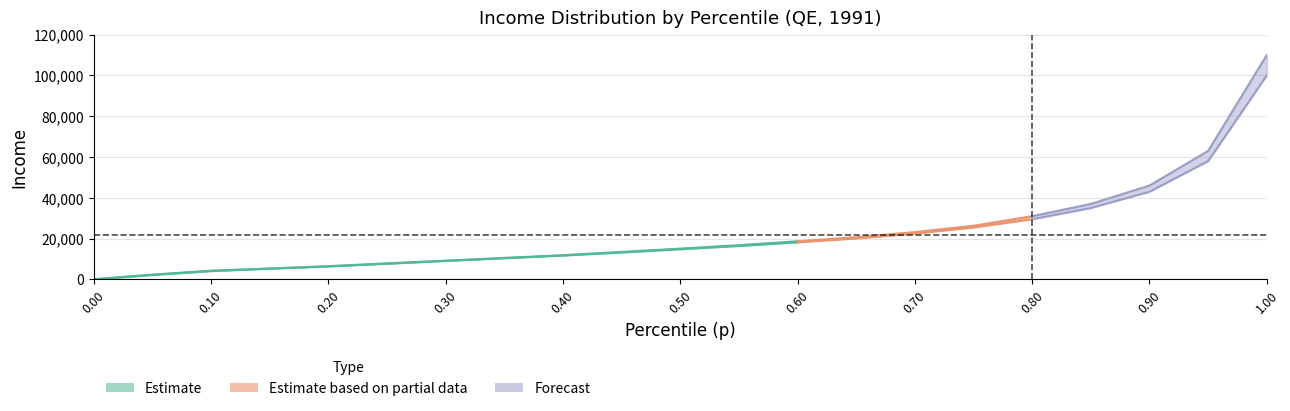

True or false: bracketavg has more than 2 points higher than both neighbors.

False